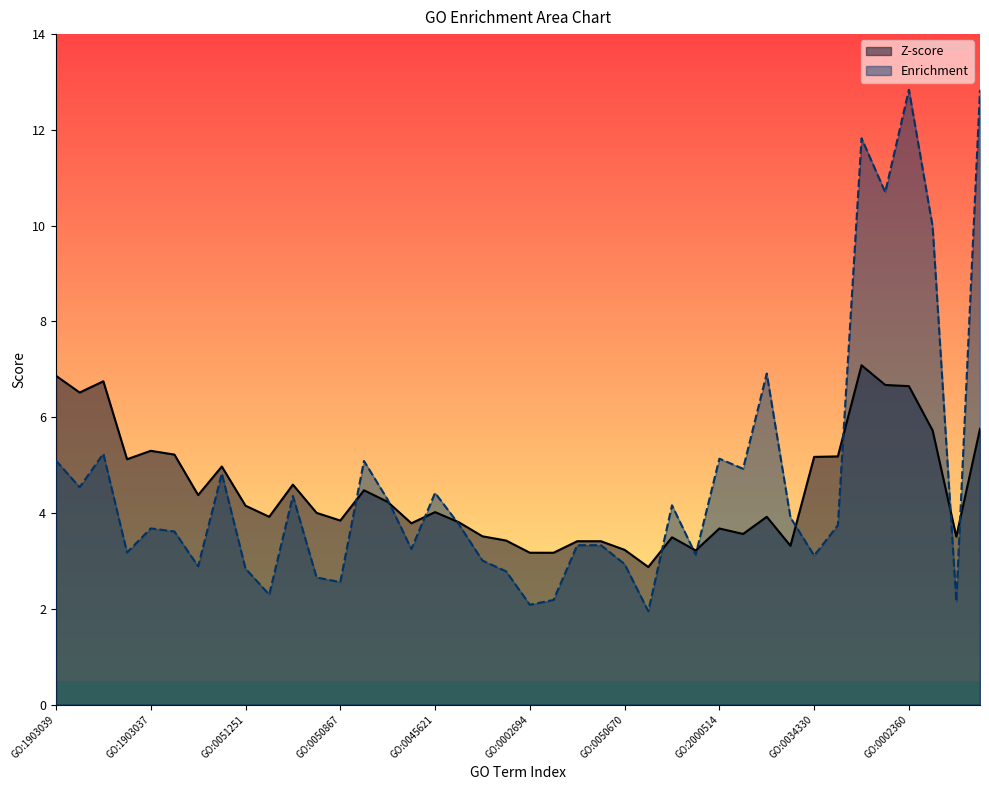

Reading right to left, extract all data points from this chart.

Z-score: GO:0043369=5.8	GO:0048534=3.5	GO:0043368=5.7	GO:0002360=6.6	GO:0001562=6.7	GO:0042832=7.1	GO:0050808=5.2	GO:0034330=5.2	GO:0046634=3.3	GO:2000516=3.9	GO:0046637=3.6	GO:2000514=3.7	GO:0045619=3.2	GO:0042102=3.5	GO:0050865=2.9	GO:0050670=3.2	GO:1903708=3.4	GO:1902107=3.4	GO:0051249=3.2	GO:0002694=3.2	GO:1902105=3.4	GO:0070663=3.5	GO:0045580=3.8	GO:0045621=4.0	GO:0032944=3.8	GO:0050671=4.2	GO:0045582=4.5	GO:0050867=3.8	GO:0002696=4.0	GO:0070665=4.6	GO:0030155=3.9	GO:0051251=4.2	GO:0032946=5.0	GO:0022407=4.4	GO:0050863=5.2	GO:1903037=5.3	GO:0045785=5.1	GO:0050870=6.8	GO:0022409=6.5	GO:1903039=6.9
Enrichment: GO:0043369=12.8	GO:0048534=2.2	GO:0043368=10.0	GO:0002360=12.8	GO:0001562=10.7	GO:0042832=11.8	GO:0050808=3.7	GO:0034330=3.1	GO:0046634=3.9	GO:2000516=6.9	GO:0046637=4.9	GO:2000514=5.1	GO:0045619=3.1	GO:0042102=4.2	GO:0050865=1.9	GO:0050670=2.9	GO:1903708=3.3	GO:1902107=3.3	GO:0051249=2.2	GO:0002694=2.1	GO:1902105=2.8	GO:0070663=3.0	GO:0045580=3.8	GO:0045621=4.4	GO:0032944=3.2	GO:0050671=4.3	GO:0045582=5.1	GO:0050867=2.6	GO:0002696=2.7	GO:0070665=4.4	GO:0030155=2.3	GO:0051251=2.8	GO:0032946=4.8	GO:0022407=2.9	GO:0050863=3.6	GO:1903037=3.7	GO:0045785=3.2	GO:0050870=5.2	GO:0022409=4.5	GO:1903039=5.1